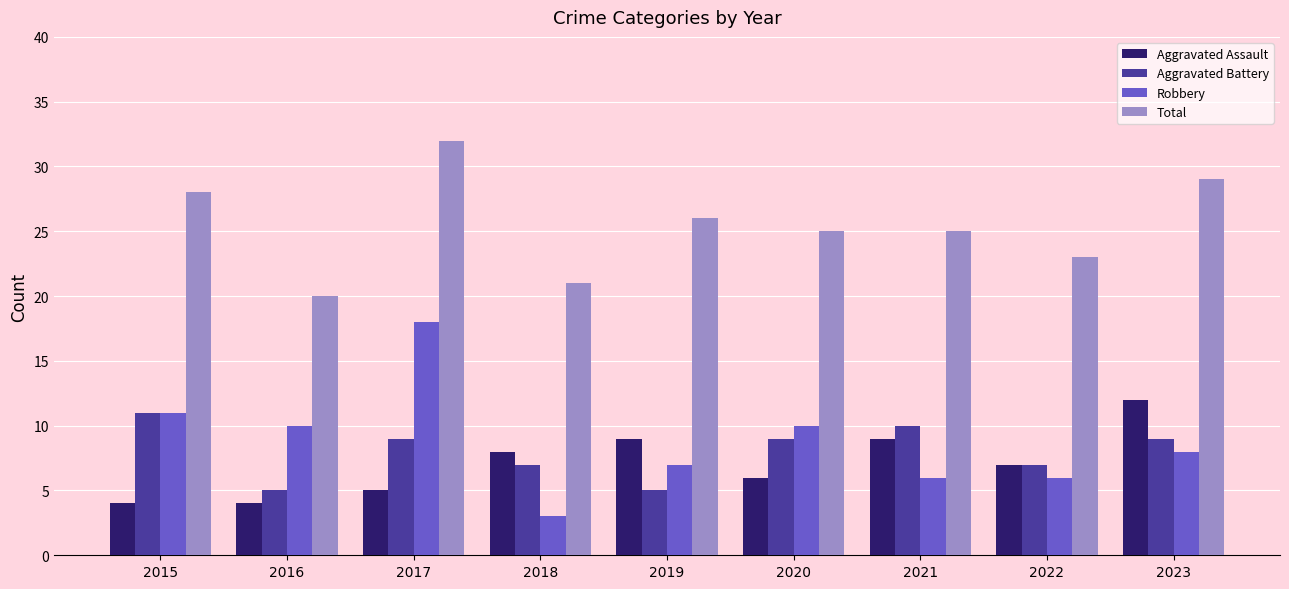

What is the total value across all series at 2015?

54